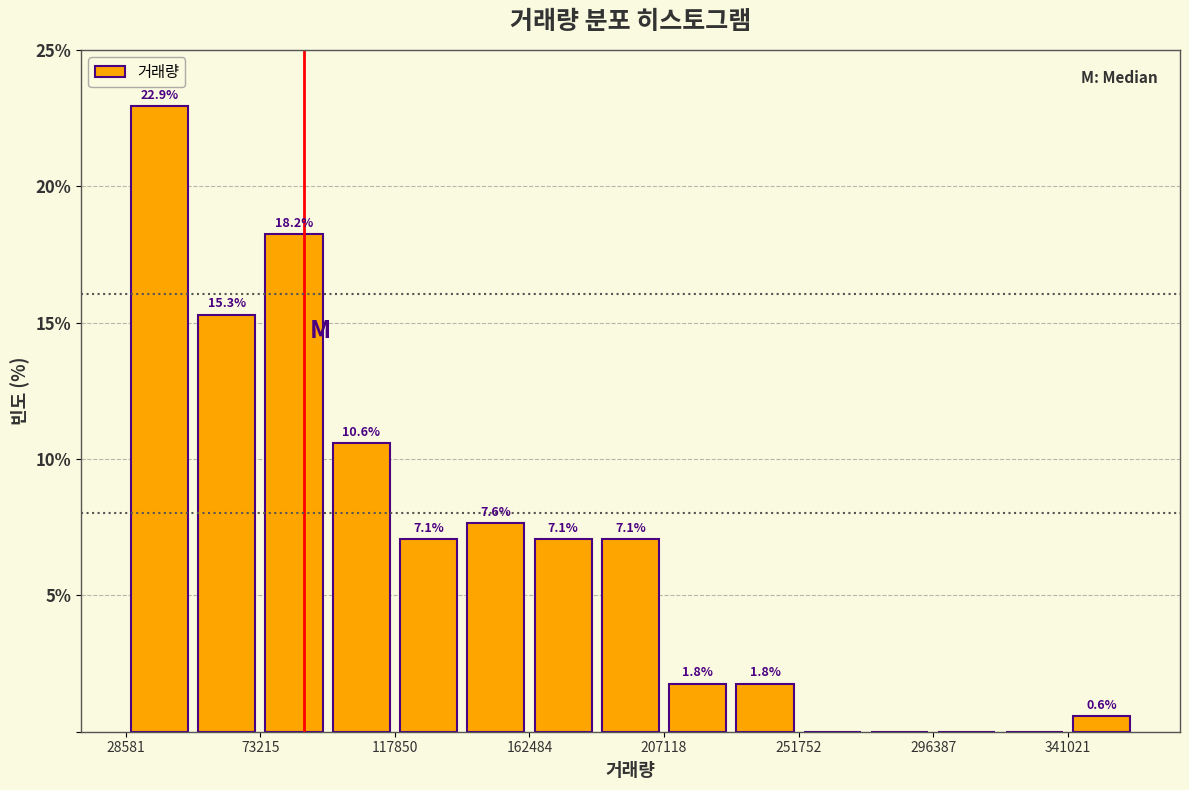

Which range on the x-axis has the tallest bar?

30000 to 50000